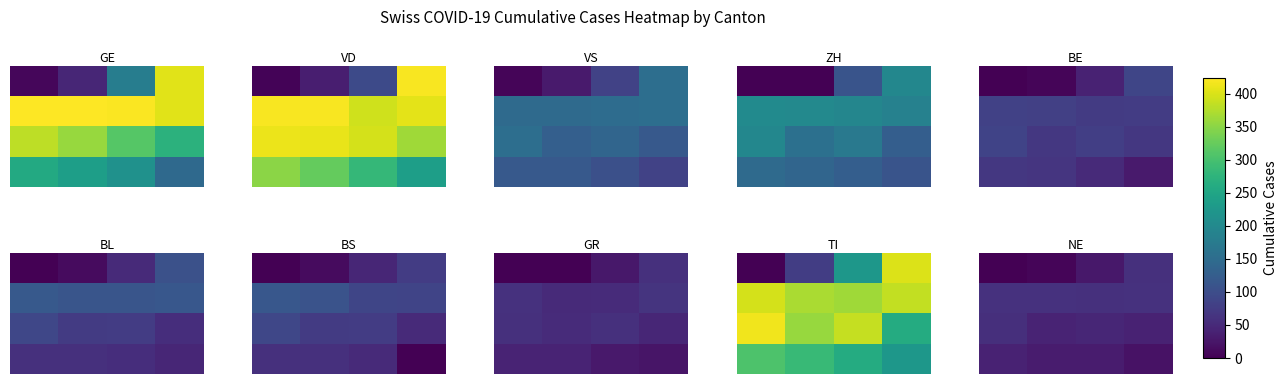

Between 0 and 1, which is larger?

1